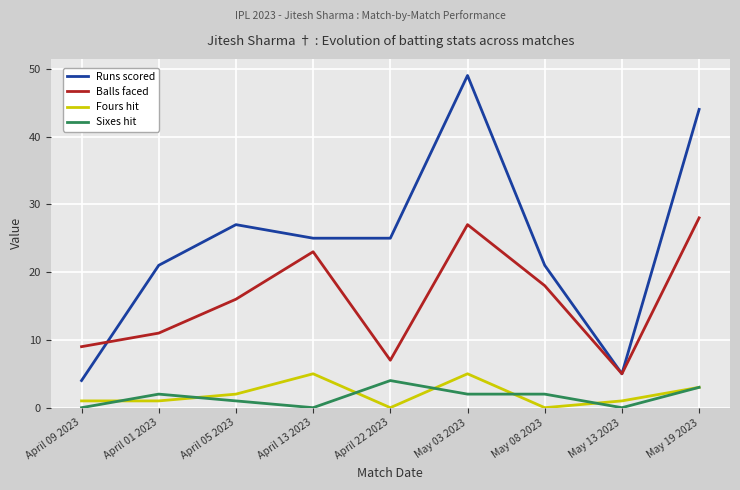

True or false: Runs scored and Sixes hit cross at least once.

False